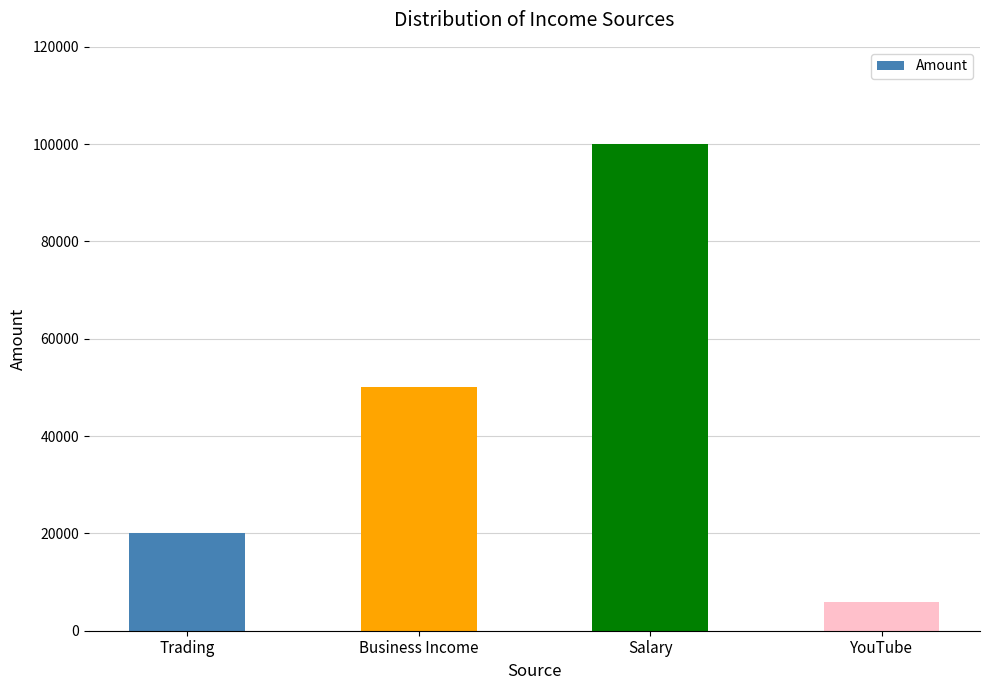

Rank the categories by value from highest to lowest.

Salary, Business Income, Trading, YouTube